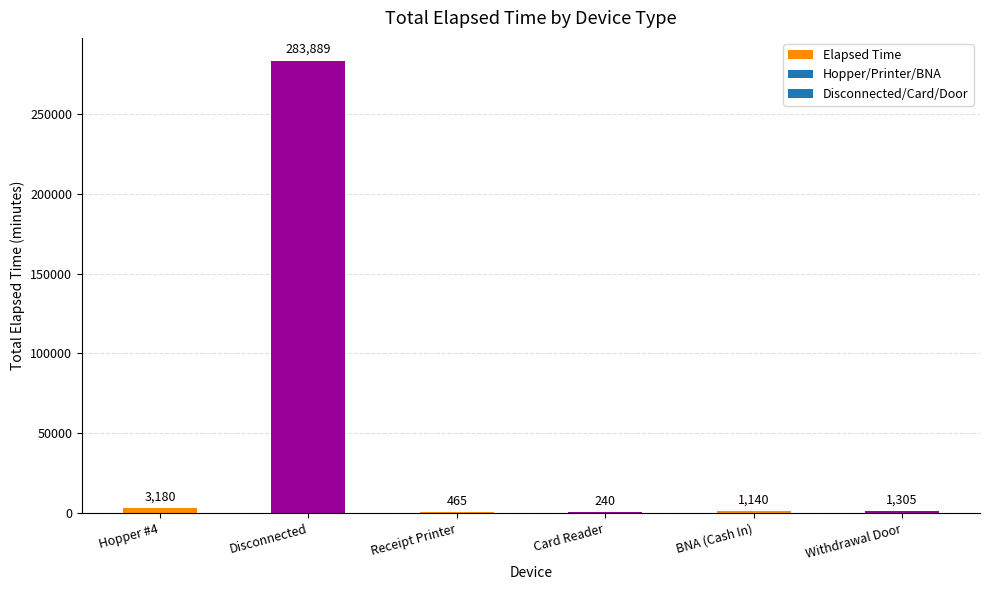

The chart shows a value of 1305 at Withdrawal Door. True or false?

True